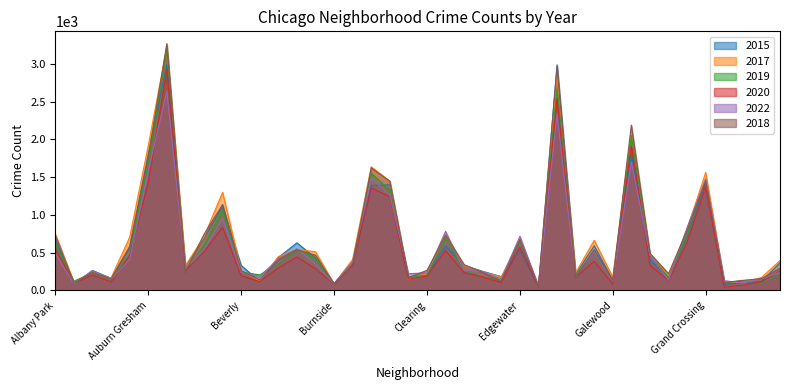

What is the greatest value displayed?

3267